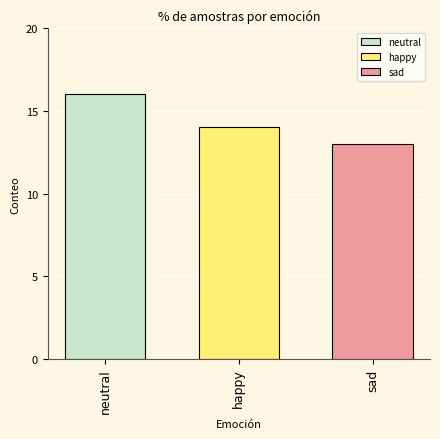

The value of happy at happy is 14. True or false?

True